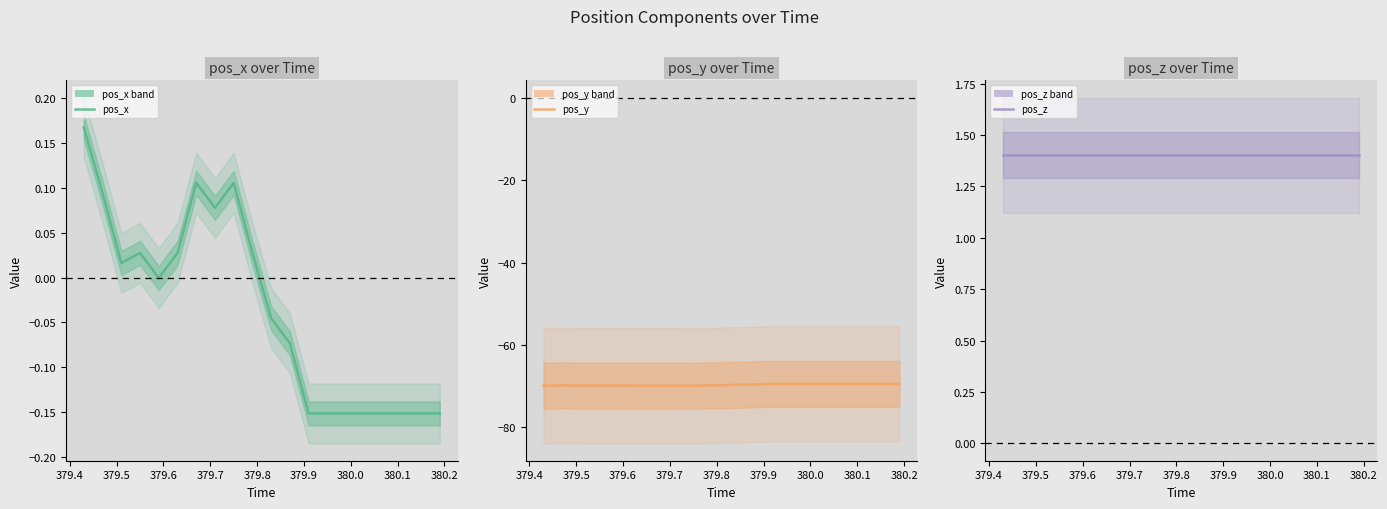

What is the total value across all series at 380.0?

-68.4